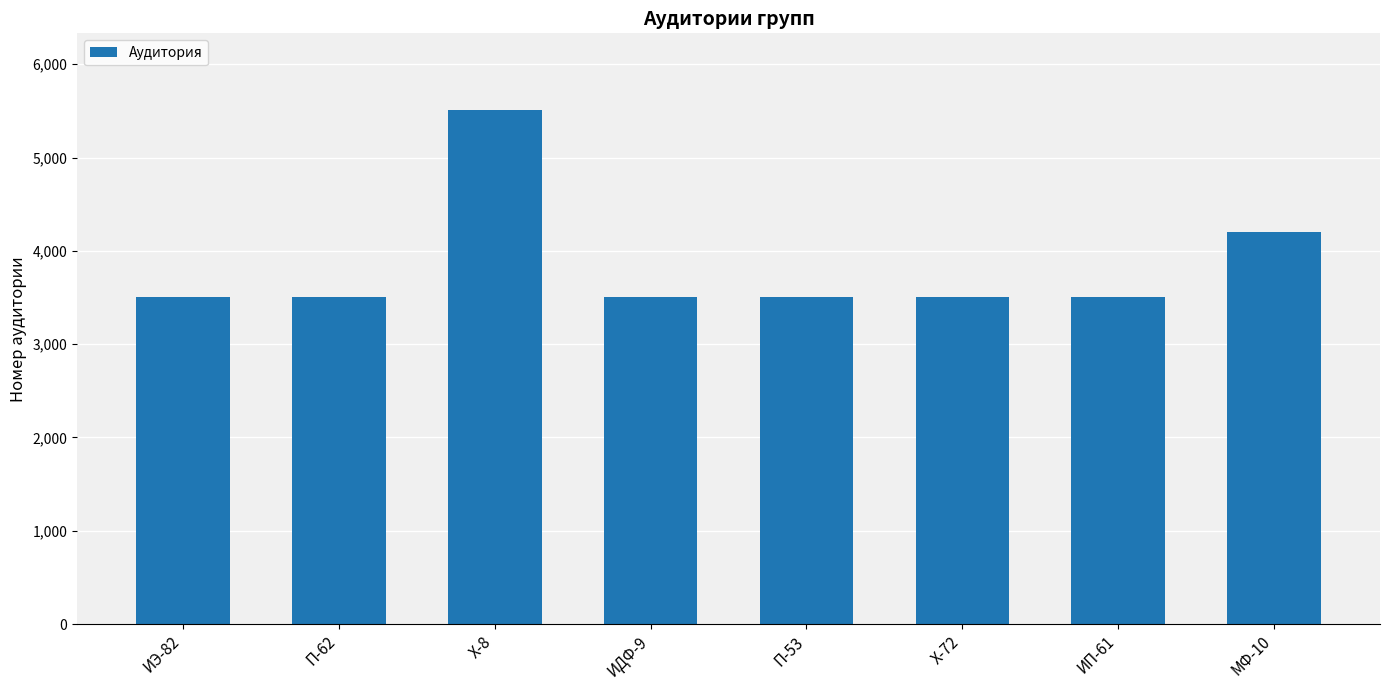

How many data points does each series have?

8